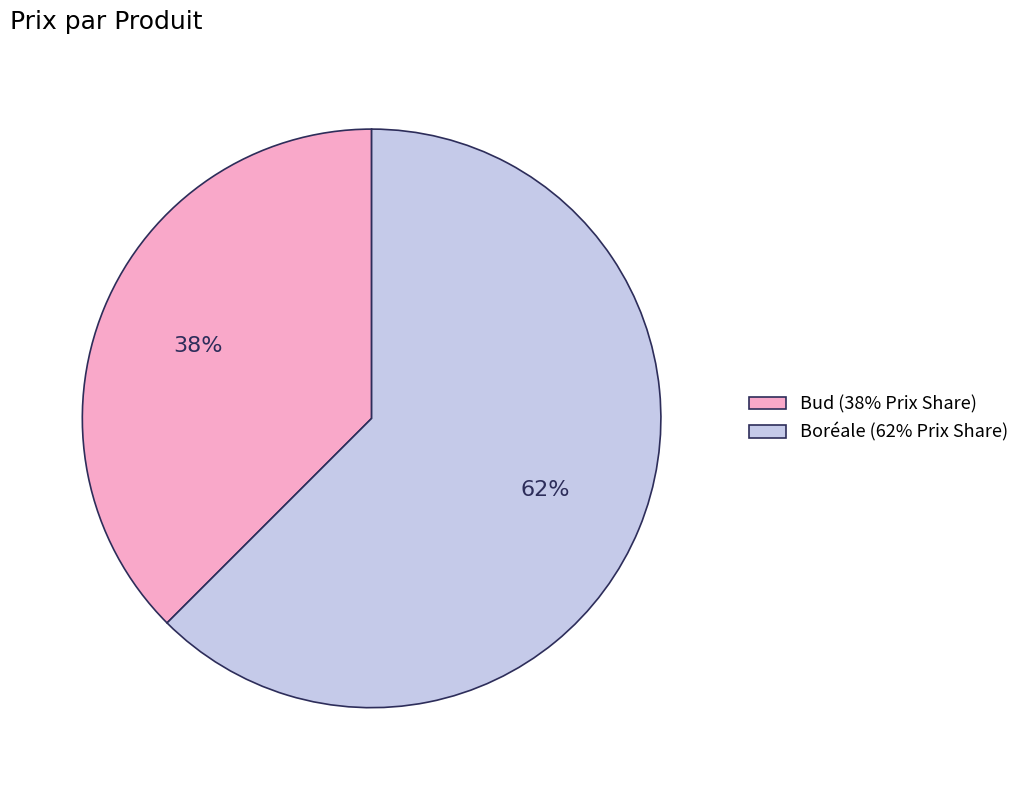

Count the number of slices in the pie.

2